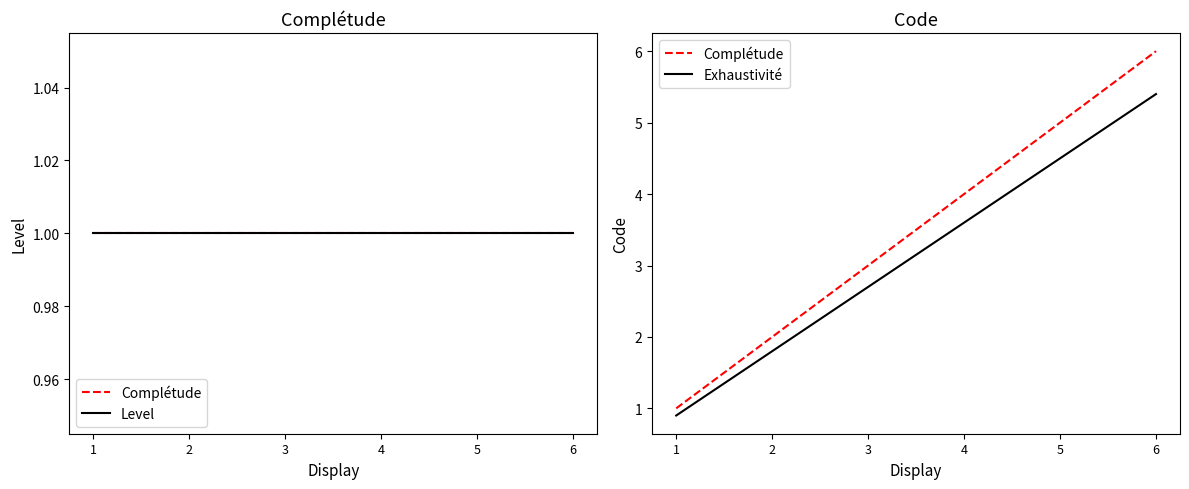

How many data points in Complétude are above 4?

2